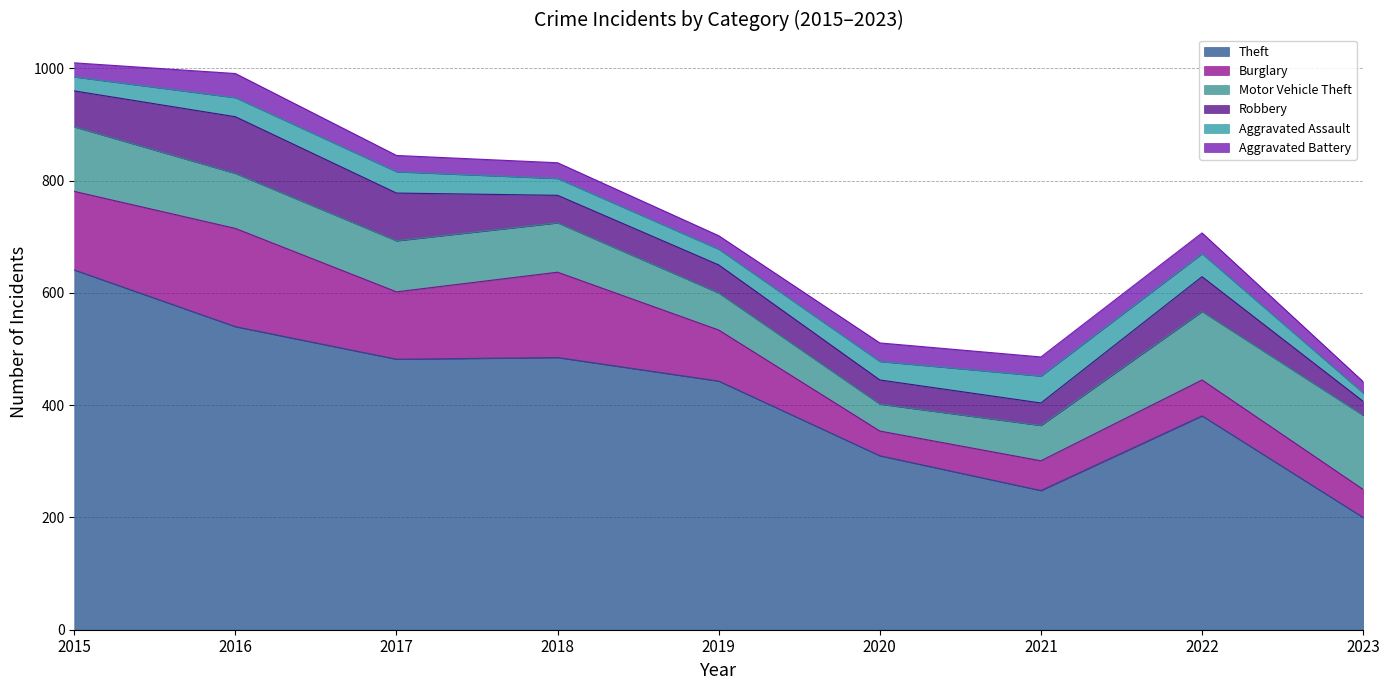

At how many categories does at least one series exceed 431?

5